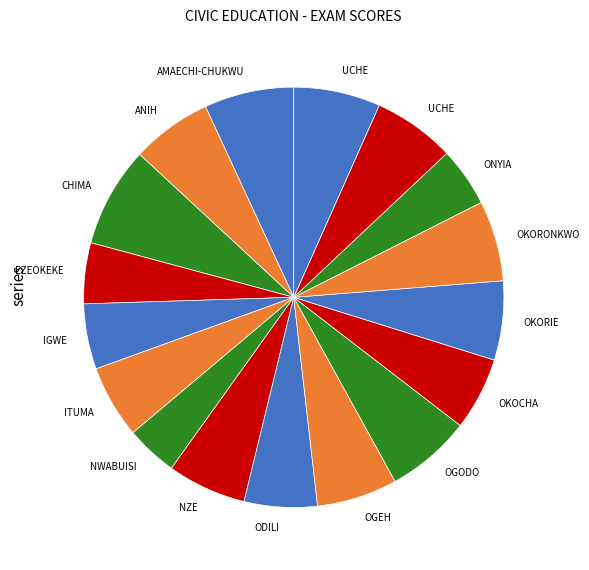

How many slices are in this pie chart?

17